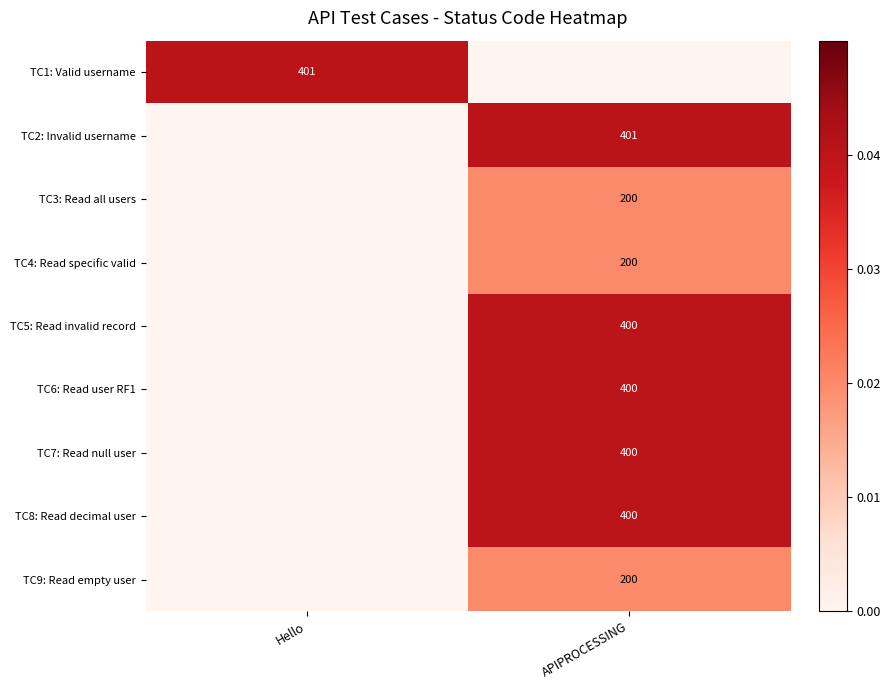

At how many categories does at least one series exceed 0?

2